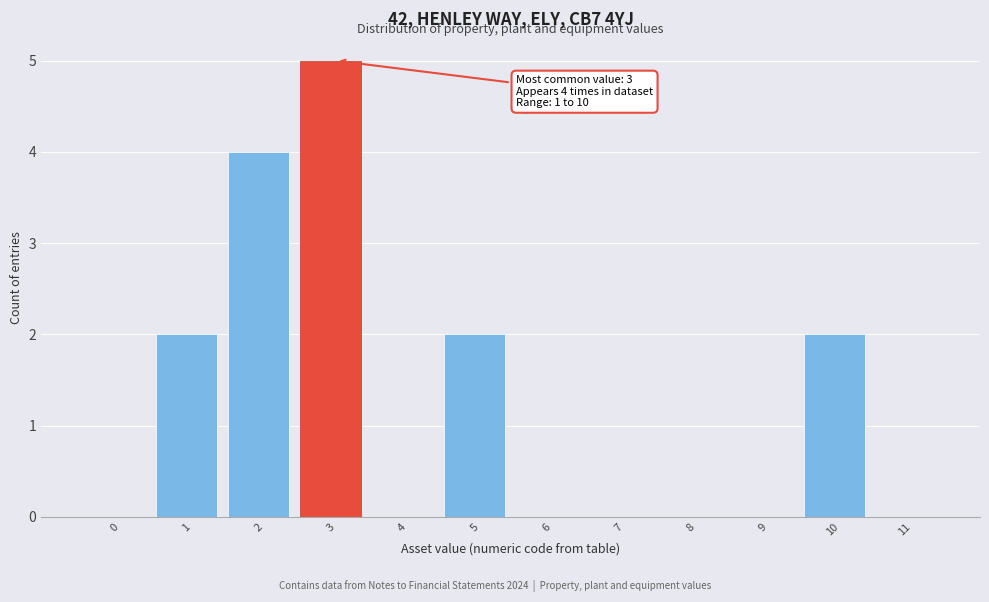

Reading left to right, transcribe all the data shown in this chart.

0=0	1=2	2=4	3=5	4=0	5=2	6=0	7=0	8=0	9=0	10=2	11=0